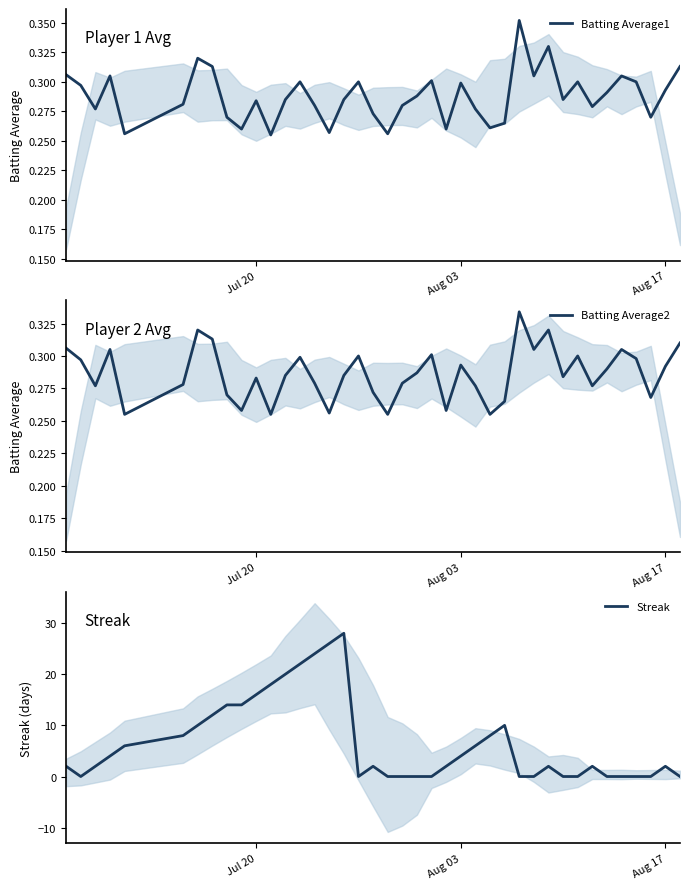

Reading right to left, what are all the values shown in this chart?

Batting Average1: 0.3	0.3	0.3	0.3	0.3	0.3	0.3	0.3	0.3	0.3	0.3	0.4	0.3	0.3	0.3	0.3	0.3	0.3	0.3	0.3	0.3	0.3	0.3	0.3	0.3	0.3	0.3	0.3	0.3	0.3	0.3	0.3	0.3	0.3	0.3	0.3	0.3	0.3	0.3	0.3
Batting Average2: 0.3	0.3	0.3	0.3	0.3	0.3	0.3	0.3	0.3	0.3	0.3	0.3	0.3	0.3	0.3	0.3	0.3	0.3	0.3	0.3	0.3	0.3	0.3	0.3	0.3	0.3	0.3	0.3	0.3	0.3	0.3	0.3	0.3	0.3	0.3	0.3	0.3	0.3	0.3	0.3
Streak: 0.0	2.0	0.0	0.0	0.0	0.0	2.0	0.0	0.0	2.0	0.0	0.0	10.0	8.0	6.0	4.0	2.0	0.0	0.0	0.0	0.0	2.0	0.0	28.0	26.0	24.0	22.0	20.0	18.0	16.0	14.0	14.0	12.0	10.0	8.0	6.0	4.0	2.0	0.0	2.0